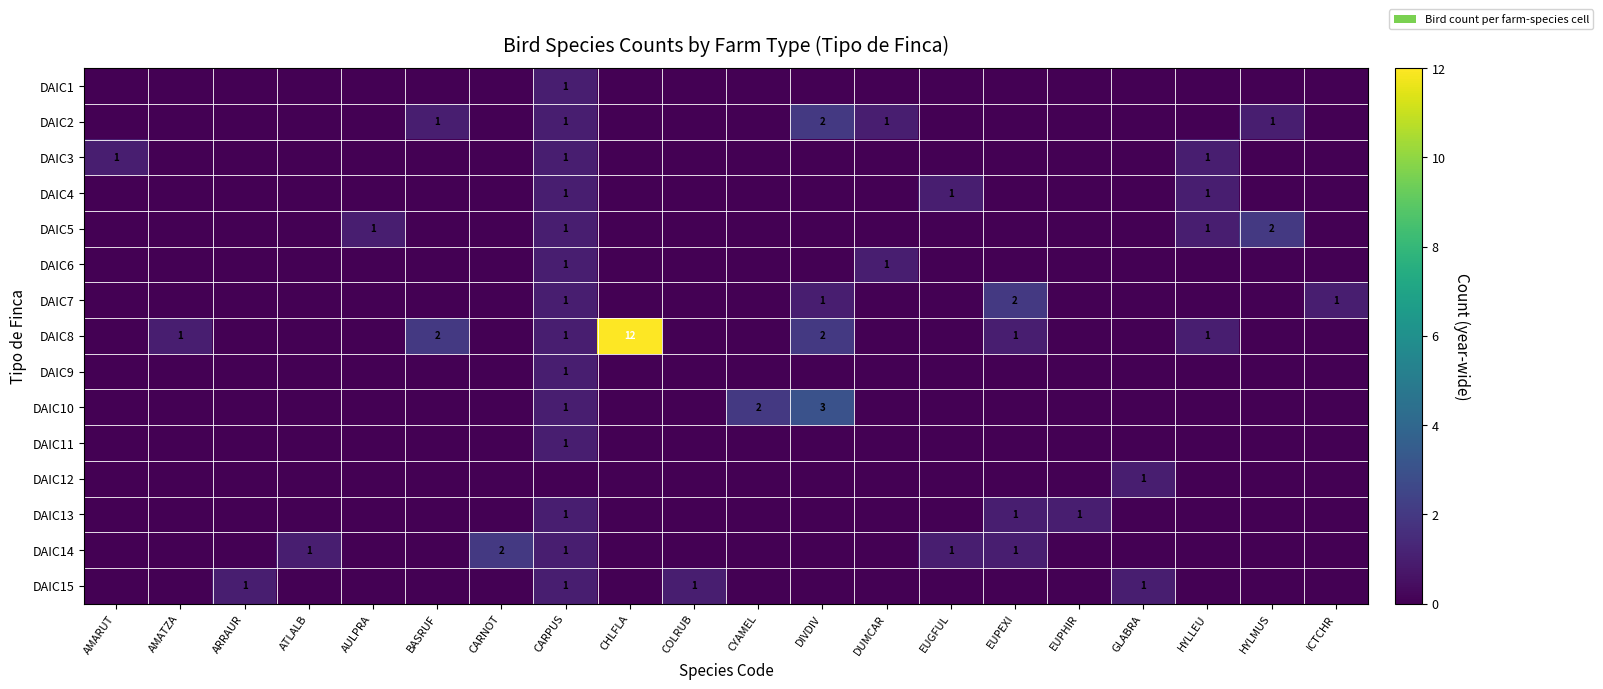

The DAIC13 series shows 1 at EUPHIR. True or false?

True